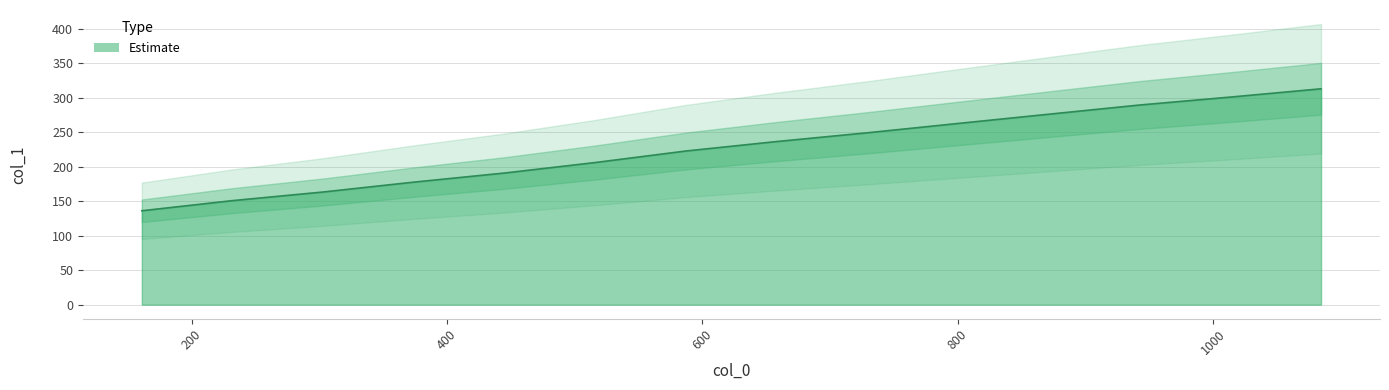

What is the label of the 6th point from the left?

1000